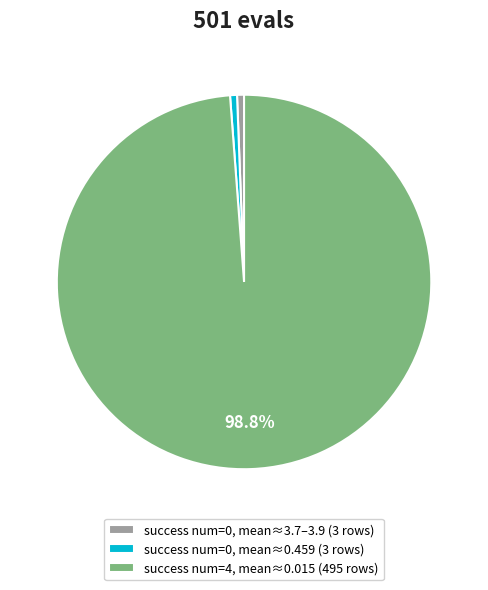

What is the majority slice?

success num=4, mean≈0.015 (495 rows)